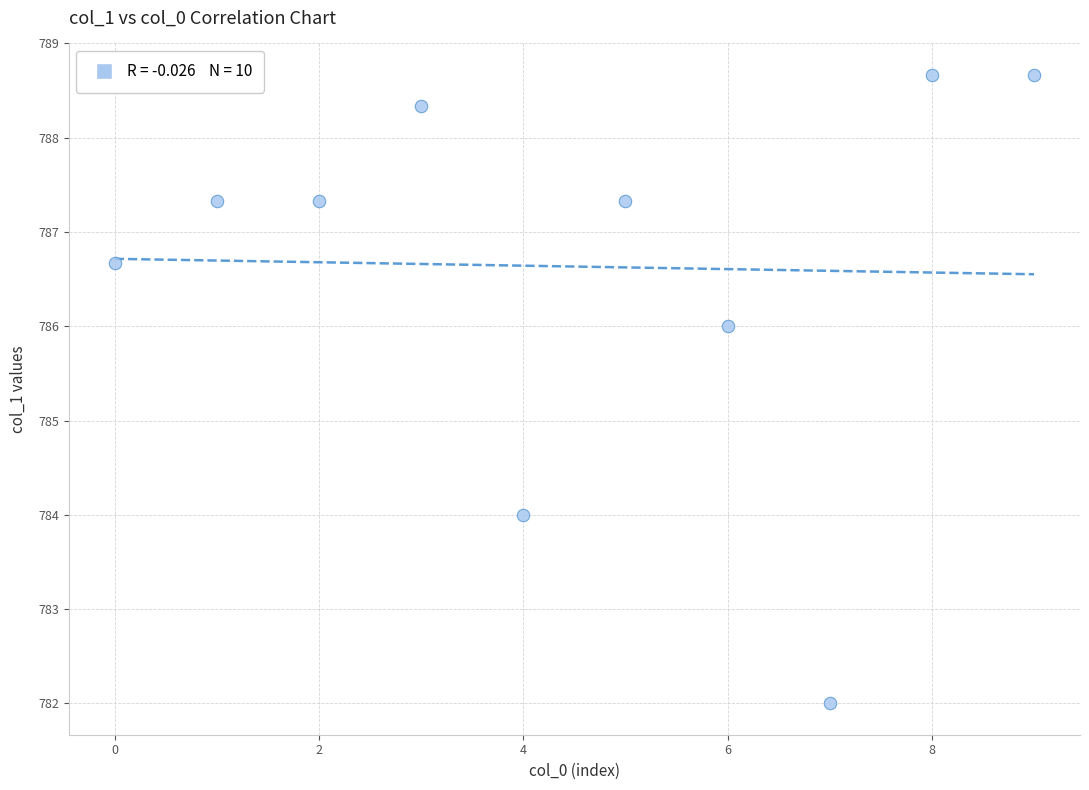

What is the range of Y values (max minus min)?

6.7